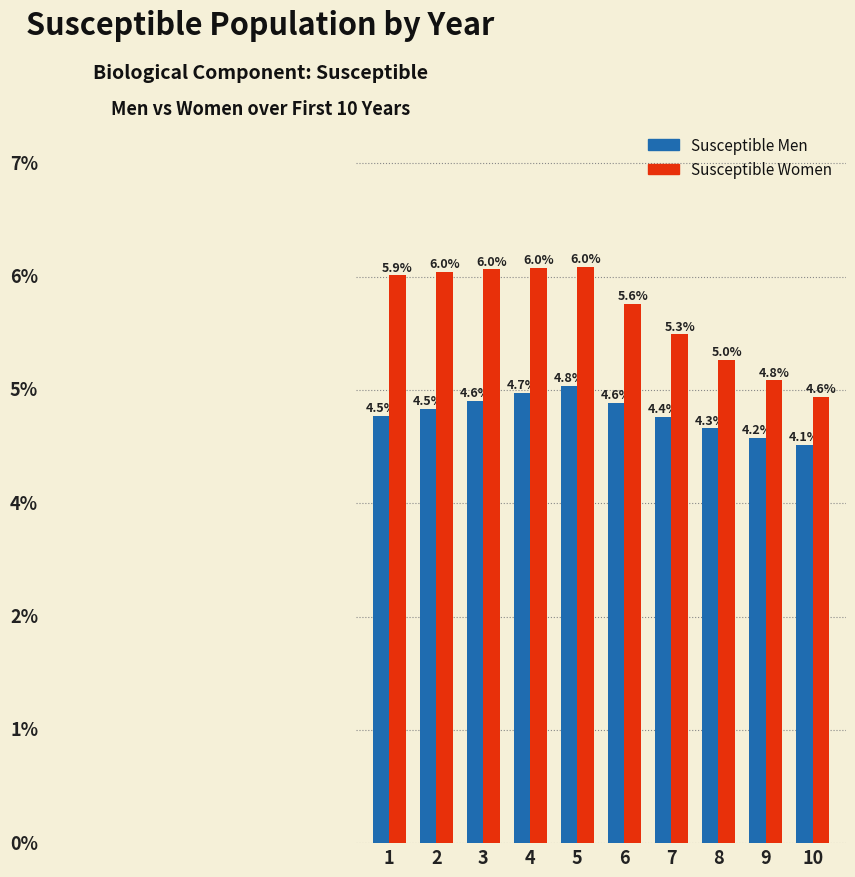

List the series in order of their overall mean, lowest first.

Susceptible Men, Susceptible Women